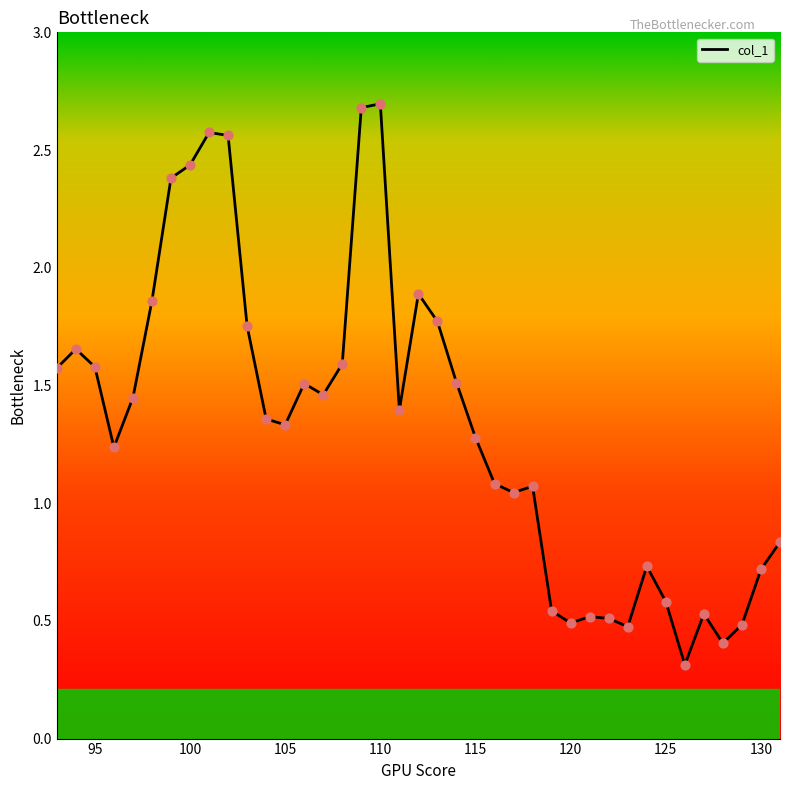

What is the greatest value displayed?

2.7